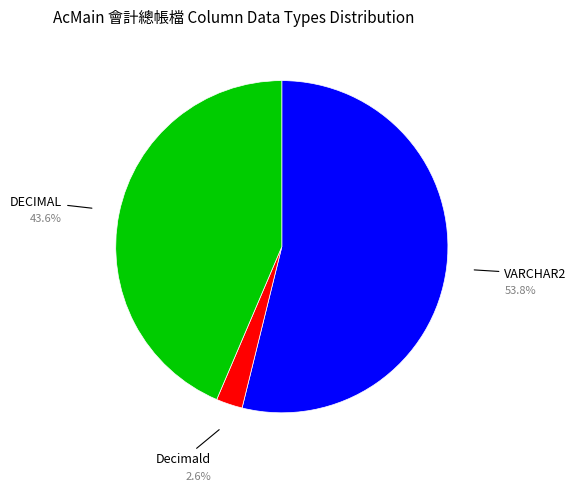

To the nearest percent, what is the difference between the largest and smallest slice percentages?

51%